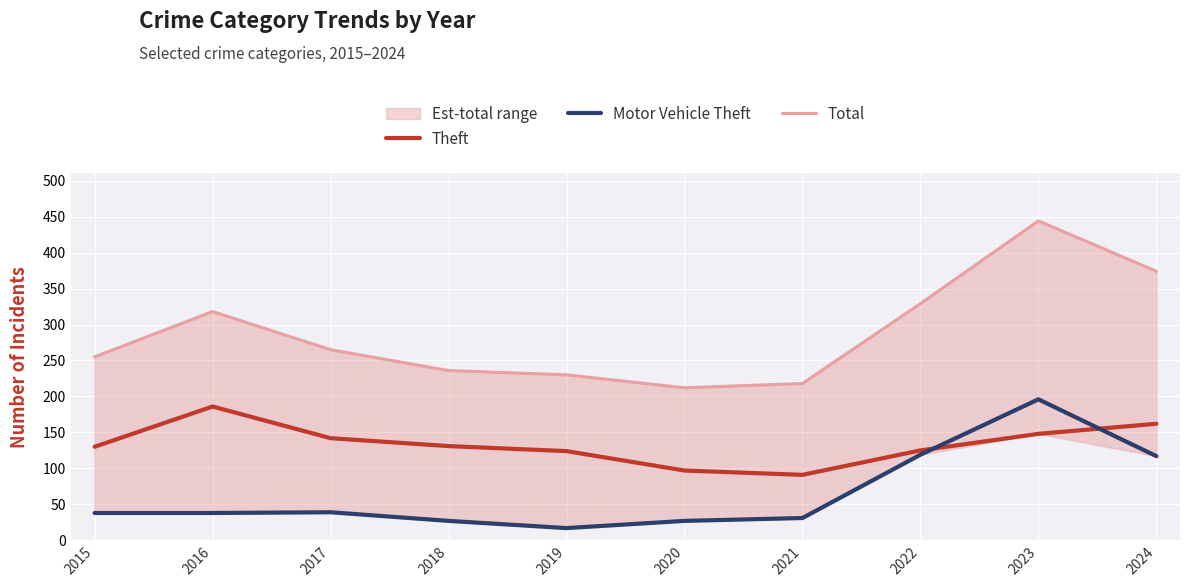

What is the value of the Total point at the 10th from the left?

374